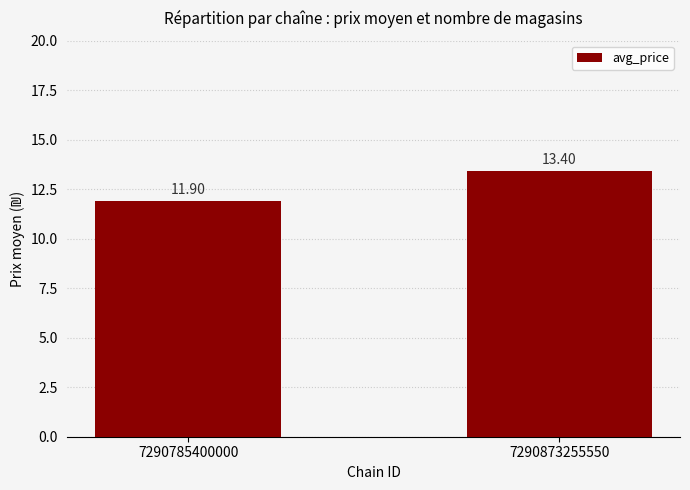

Reading left to right, what are all the values shown in this chart?

11.9	13.4